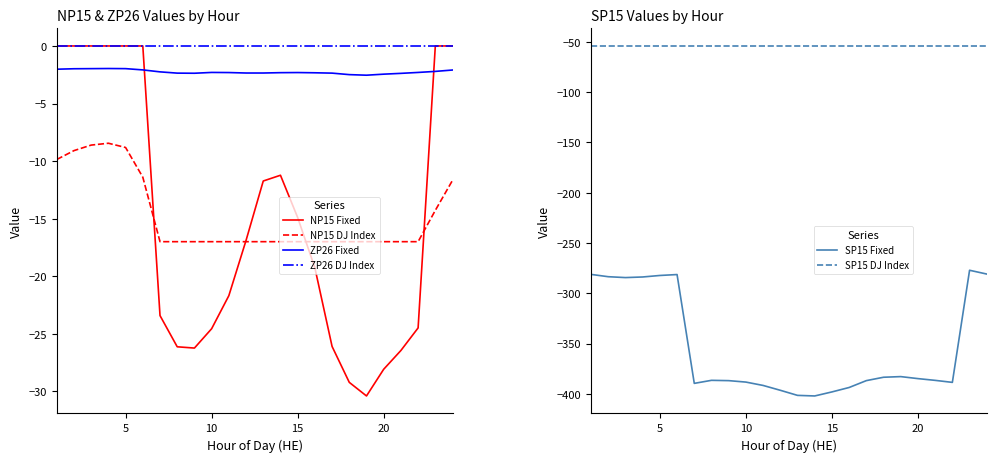

What is the approximate value of SP15 DJ Index at 10?

-54.0